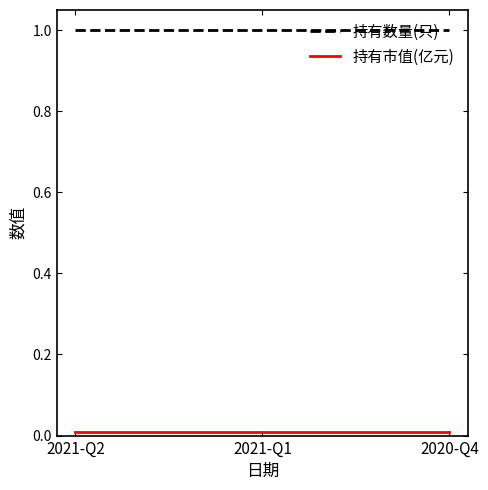

What is the spread (max minus min) of values at 2020-Q4?

1.0